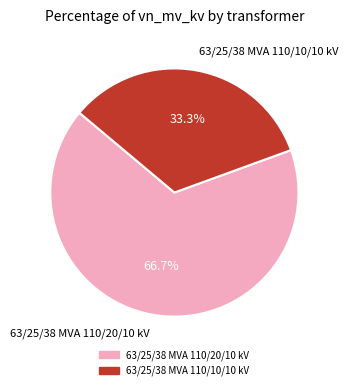

Is it true that 63/25/38 MVA 110/20/10 kV is 67% of the pie?

True